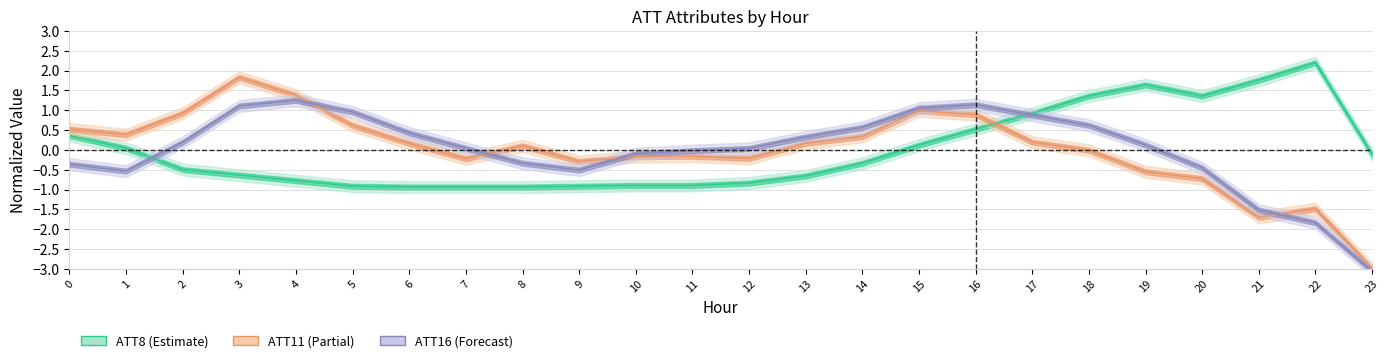

What is the spread (max minus min) of values at 18?

1.4